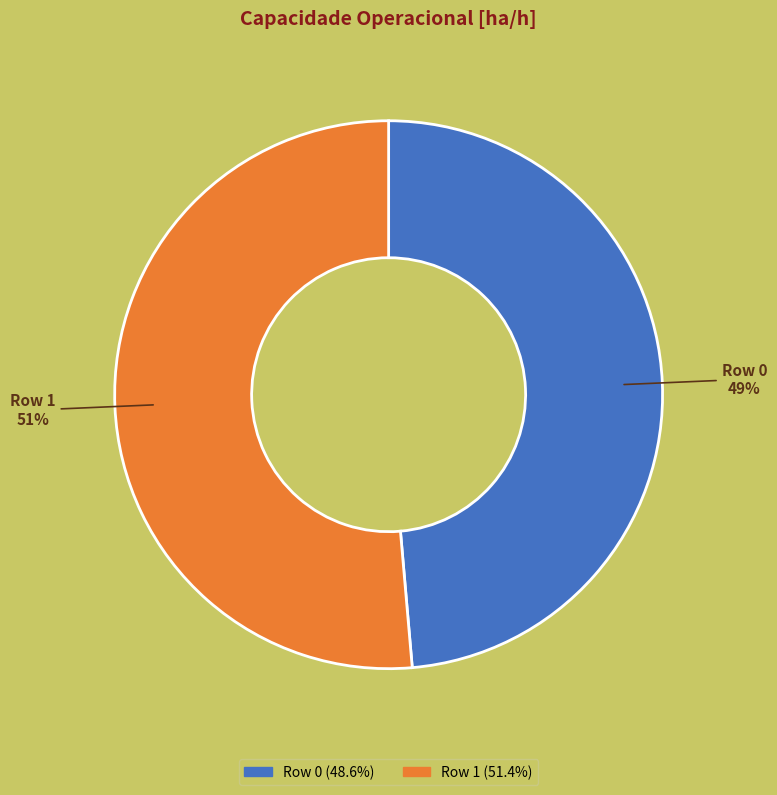

Is the sum of Row 1 and Row 0 greater than half?

Yes